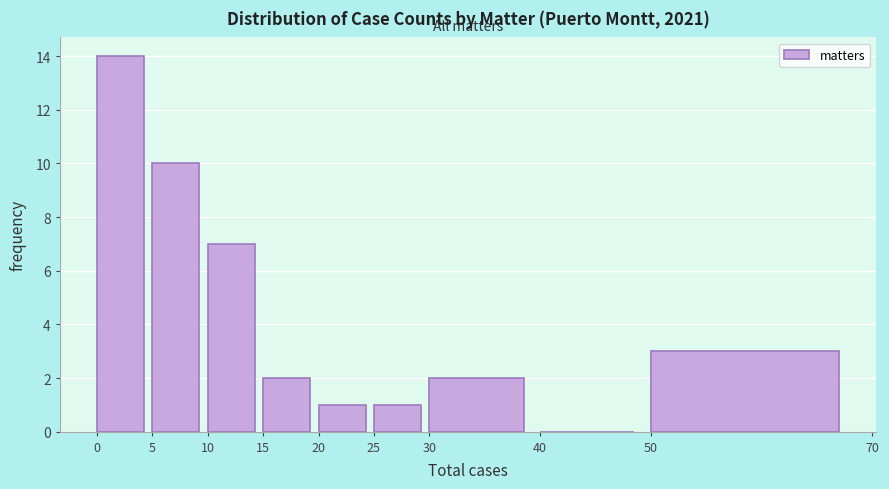

Over which range of the x-axis is the bar tallest?

0 to 5